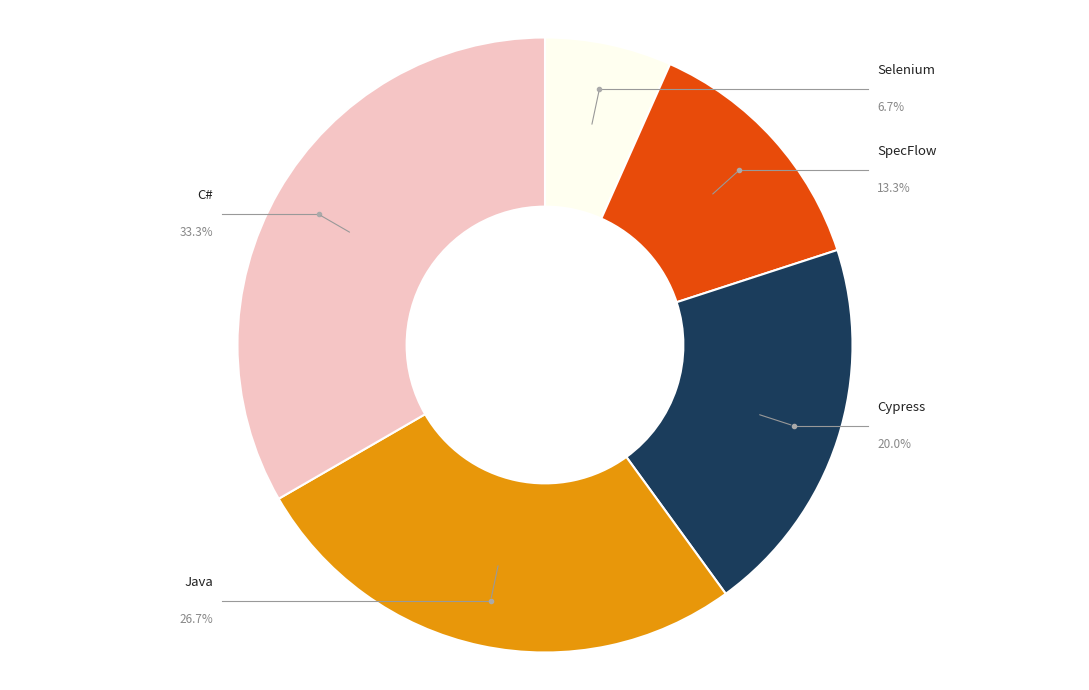

What is the ratio of the value at Selenium to the value at C#?

0.2